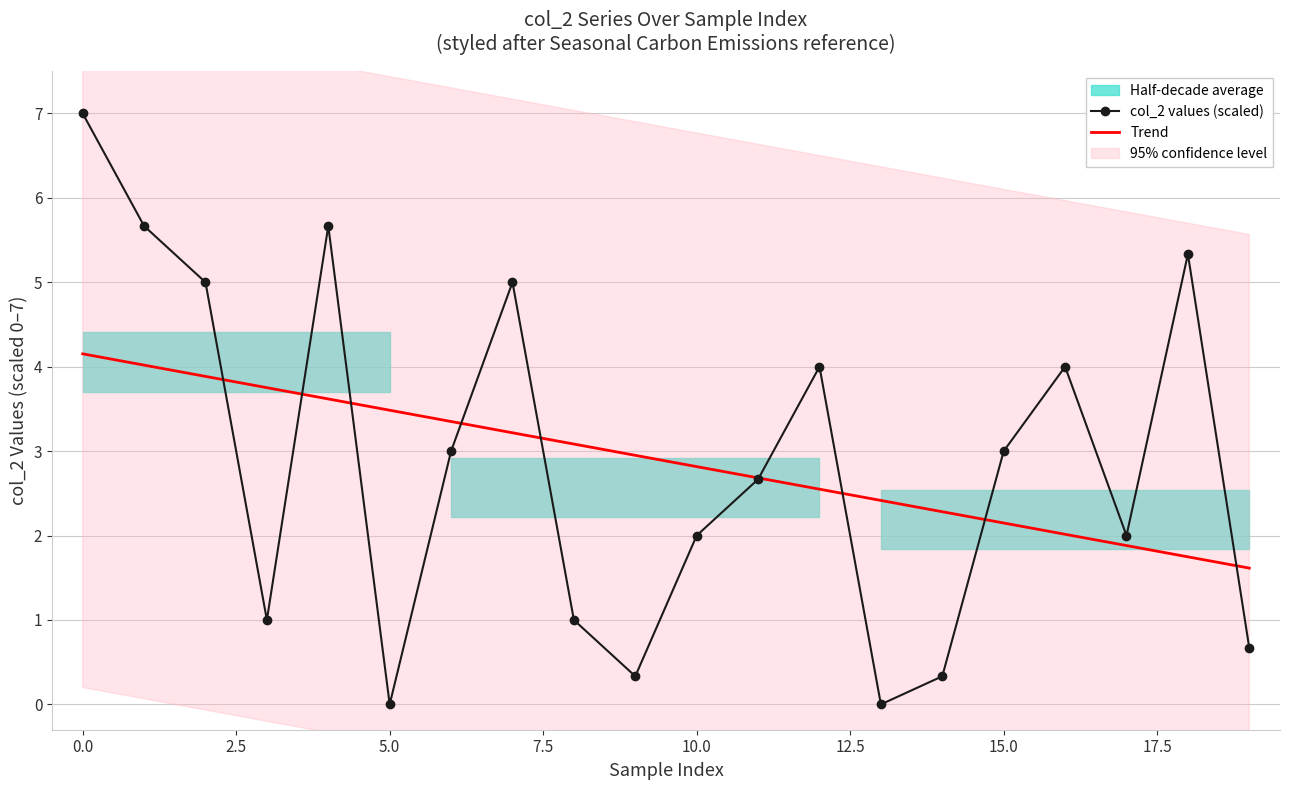

What is the highest value of the col_2 values (scaled) series?

7.0